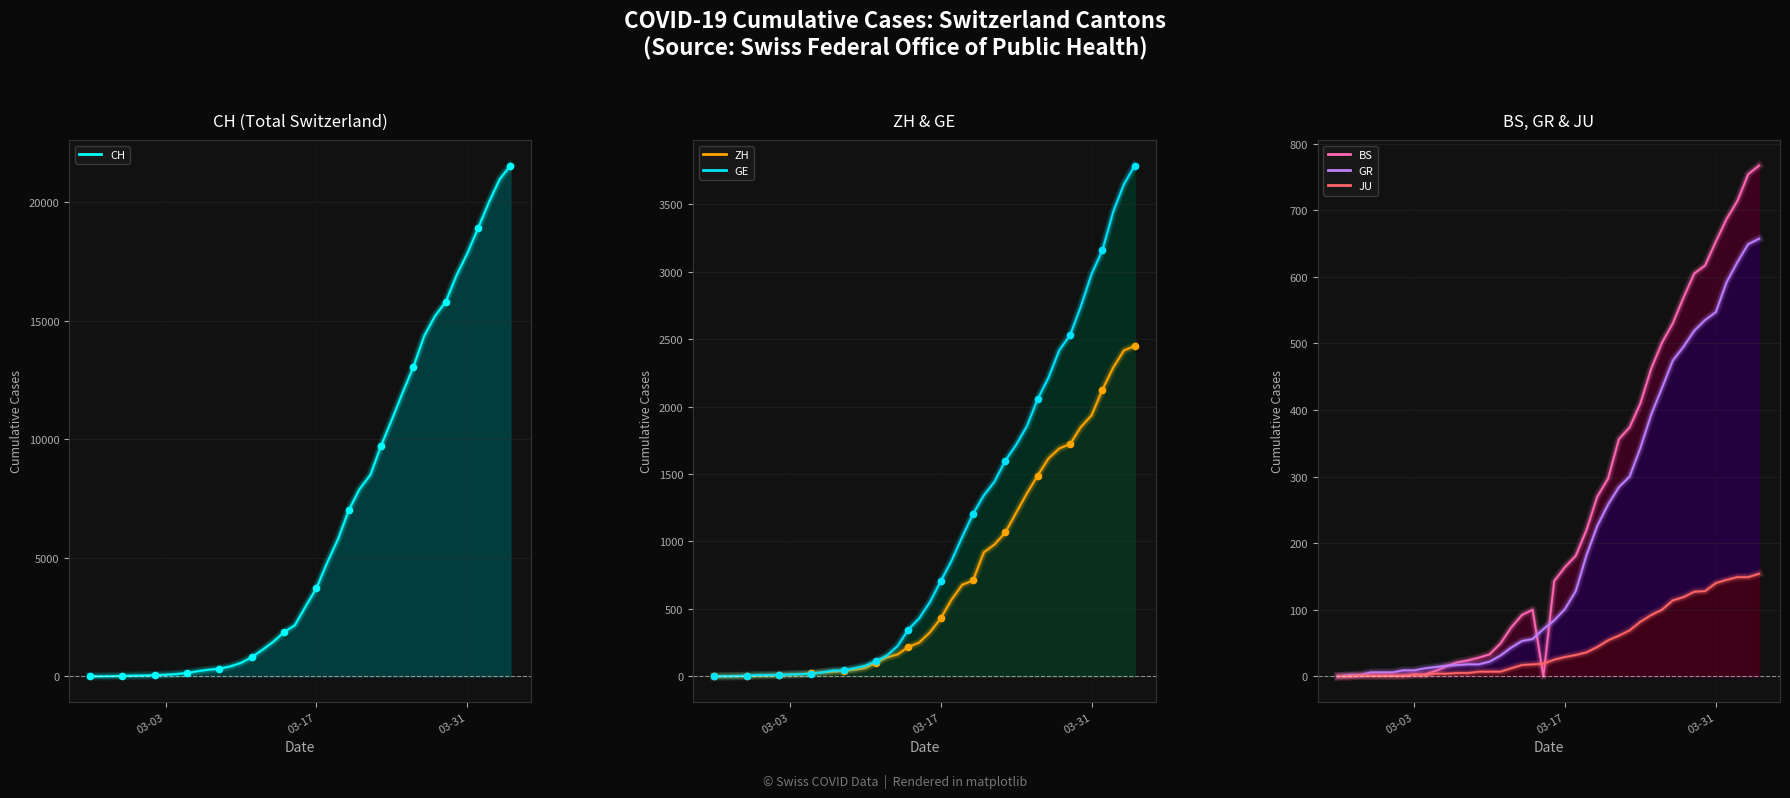

Is the value of BS_line at 23 greater than the value of GR_line at 3?

Yes